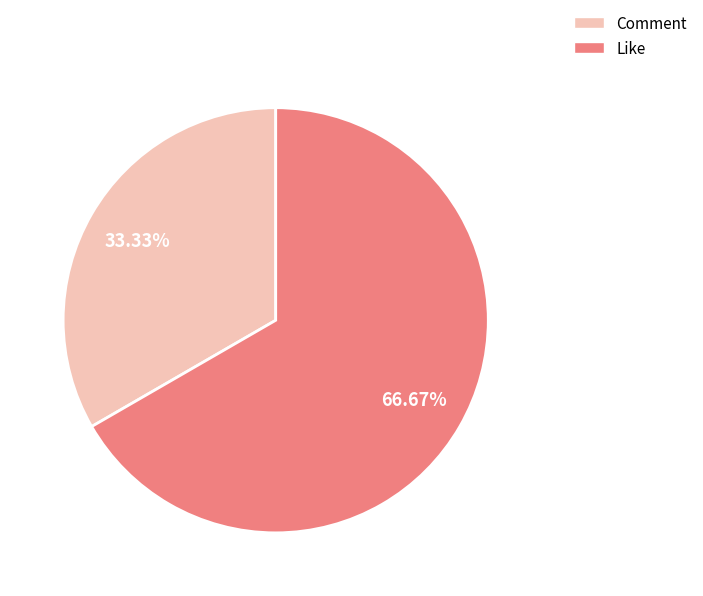

Which slice is the smallest?

Comment